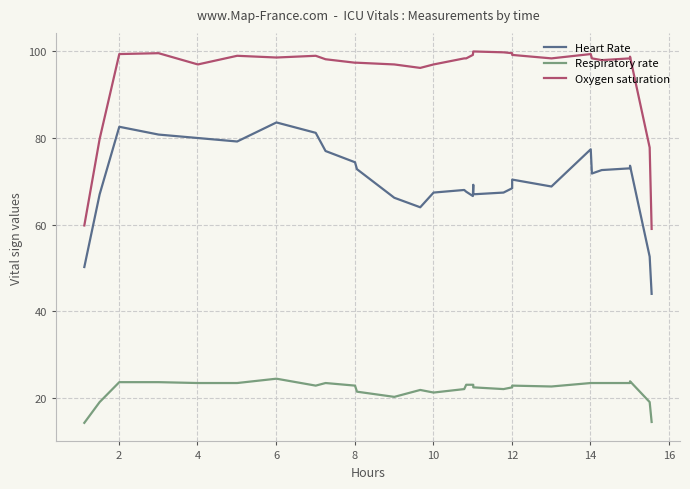

At how many categories does at least one series exceed 77?

28